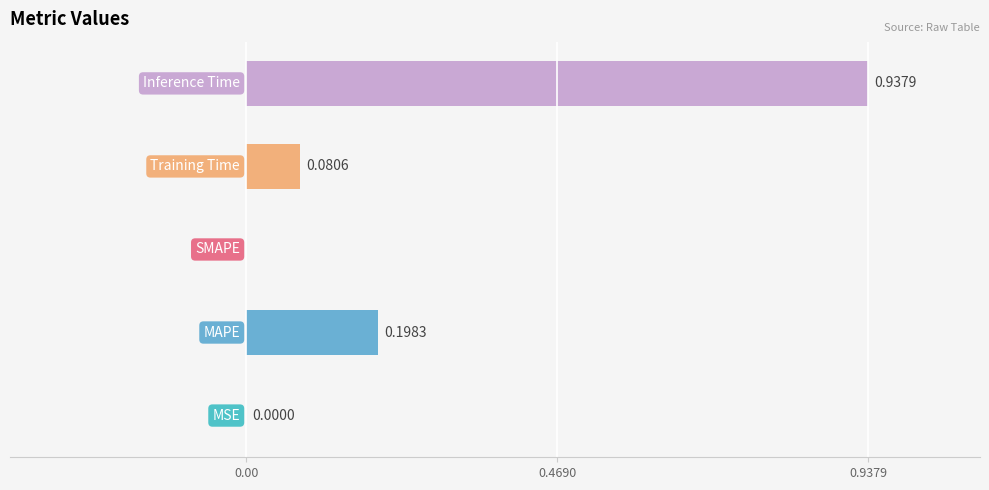

What is the sum of all values?

1.2